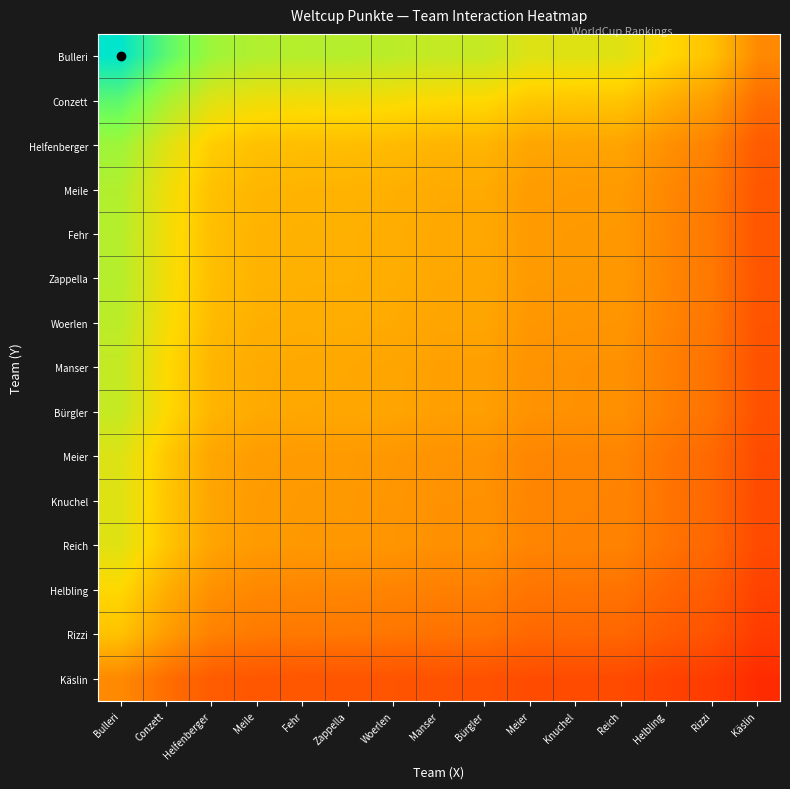

Reading right to left, what are all the values shown in this chart?

Bulleri: Käslin=32797.8	Rizzi=45076.3	Helbling=49966.8	Reich=55983.3	Knuchel=56338.0	Meier=56690.5	Bürgler=61305.0	Manser=61413.2	Woerlen=63119.4	Zappella=64266.2	Fehr=64369.5	Meile=65189.5	Helfenberger=68951.5	Conzett=81974.3	Bulleri=100000.0
Conzett: Käslin=26885.8	Rizzi=36951.0	Helbling=40959.9	Reich=45891.9	Knuchel=46182.7	Meier=46471.6	Bürgler=50254.3	Manser=50343.0	Woerlen=51741.7	Zappella=52681.8	Fehr=52766.4	Meile=53438.6	Helfenberger=56522.6	Conzett=67197.9	Bulleri=81974.3
Helfenberger: Käslin=22614.6	Rizzi=31080.8	Helbling=34452.9	Reich=38601.4	Knuchel=38845.9	Meier=39089.0	Bürgler=42270.7	Manser=42345.3	Woerlen=43521.8	Zappella=44312.5	Fehr=44383.7	Meile=44949.2	Helfenberger=47543.2	Conzett=56522.6	Bulleri=68951.5
Meile: Käslin=21380.7	Rizzi=29385.0	Helbling=32573.1	Reich=36495.2	Knuchel=36726.5	Meier=36956.2	Bürgler=39964.4	Manser=40034.9	Woerlen=41147.2	Zappella=41894.8	Fehr=41962.1	Meile=42496.7	Helfenberger=44949.2	Conzett=53438.6	Bulleri=65189.5
Fehr: Käslin=21111.8	Rizzi=29015.4	Helbling=32163.3	Reich=36036.1	Knuchel=36264.5	Meier=36491.4	Bürgler=39461.7	Manser=39531.3	Woerlen=40629.6	Zappella=41367.8	Fehr=41434.3	Meile=41962.1	Helfenberger=44383.7	Conzett=52766.4	Bulleri=64369.5
Zappella: Käslin=21077.9	Rizzi=28968.8	Helbling=32111.8	Reich=35978.3	Knuchel=36206.3	Meier=36432.8	Bürgler=39398.4	Manser=39467.9	Woerlen=40564.5	Zappella=41301.5	Fehr=41367.8	Meile=41894.8	Helfenberger=44312.5	Conzett=52681.8	Bulleri=64266.2
Woerlen: Käslin=20701.8	Rizzi=28451.9	Helbling=31538.8	Reich=35336.3	Knuchel=35560.2	Meier=35782.7	Bürgler=38695.4	Manser=38763.7	Woerlen=39840.6	Zappella=40564.5	Fehr=40629.6	Meile=41147.2	Helfenberger=43521.8	Conzett=51741.7	Bulleri=63119.4
Manser: Käslin=20142.2	Rizzi=27682.8	Helbling=30686.2	Reich=34381.1	Knuchel=34599.0	Meier=34815.4	Bürgler=37649.3	Manser=37715.8	Woerlen=38763.7	Zappella=39467.9	Fehr=39531.3	Meile=40034.9	Helfenberger=42345.3	Conzett=50343.0	Bulleri=61413.2
Bürgler: Käslin=20106.7	Rizzi=27634.0	Helbling=30632.1	Reich=34320.6	Knuchel=34538.0	Meier=34754.1	Bürgler=37583.0	Manser=37649.3	Woerlen=38695.4	Zappella=39398.4	Fehr=39461.7	Meile=39964.4	Helfenberger=42270.7	Conzett=50254.3	Bulleri=61305.0
Meier: Käslin=18593.2	Rizzi=25554.0	Helbling=28326.4	Reich=31737.2	Knuchel=31938.3	Meier=32138.1	Bürgler=34754.1	Manser=34815.4	Woerlen=35782.7	Zappella=36432.8	Fehr=36491.4	Meile=36956.2	Helfenberger=39089.0	Conzett=46471.6	Bulleri=56690.5
Knuchel: Käslin=18477.6	Rizzi=25395.1	Helbling=28150.3	Reich=31539.9	Knuchel=31739.7	Meier=31938.3	Bürgler=34538.0	Manser=34599.0	Woerlen=35560.2	Zappella=36206.3	Fehr=36264.5	Meile=36726.5	Helfenberger=38845.9	Conzett=46182.7	Bulleri=56338.0
Reich: Käslin=18361.3	Rizzi=25235.2	Helbling=27973.1	Reich=31341.3	Knuchel=31539.9	Meier=31737.2	Bürgler=34320.6	Manser=34381.1	Woerlen=35336.3	Zappella=35978.3	Fehr=36036.1	Meile=36495.2	Helfenberger=38601.4	Conzett=45891.9	Bulleri=55983.3
Helbling: Käslin=16388.0	Rizzi=22523.2	Helbling=24966.8	Reich=27973.1	Knuchel=28150.3	Meier=28326.4	Bürgler=30632.1	Manser=30686.2	Woerlen=31538.8	Zappella=32111.8	Fehr=32163.3	Meile=32573.1	Helfenberger=34452.9	Conzett=40959.9	Bulleri=49966.8
Rizzi: Käslin=14784.0	Rizzi=20318.7	Helbling=22523.2	Reich=25235.2	Knuchel=25395.1	Meier=25554.0	Bürgler=27634.0	Manser=27682.8	Woerlen=28451.9	Zappella=28968.8	Fehr=29015.4	Meile=29385.0	Helfenberger=31080.8	Conzett=36951.0	Bulleri=45076.3
Käslin: Käslin=10757.0	Rizzi=14784.0	Helbling=16388.0	Reich=18361.3	Knuchel=18477.6	Meier=18593.2	Bürgler=20106.7	Manser=20142.2	Woerlen=20701.8	Zappella=21077.9	Fehr=21111.8	Meile=21380.7	Helfenberger=22614.6	Conzett=26885.8	Bulleri=32797.8